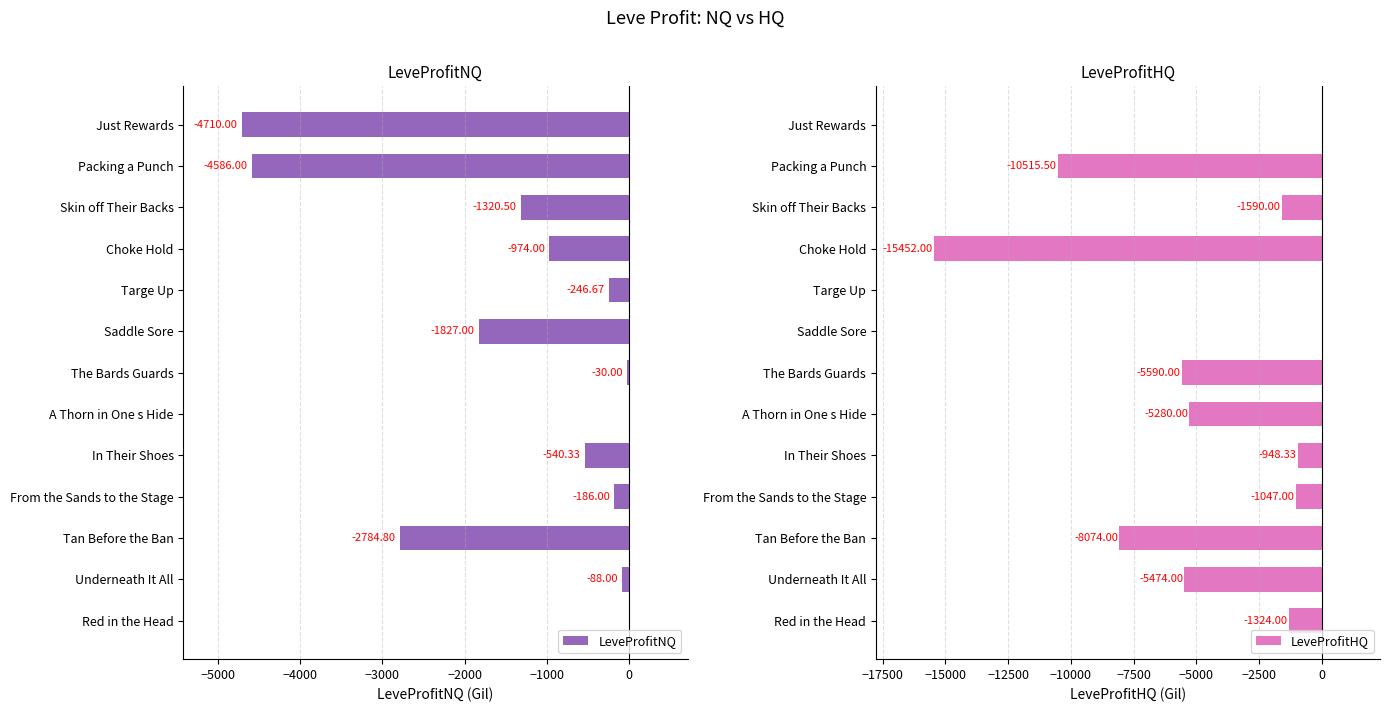

Which series has the largest range (max minus min)?

LeveProfitHQ